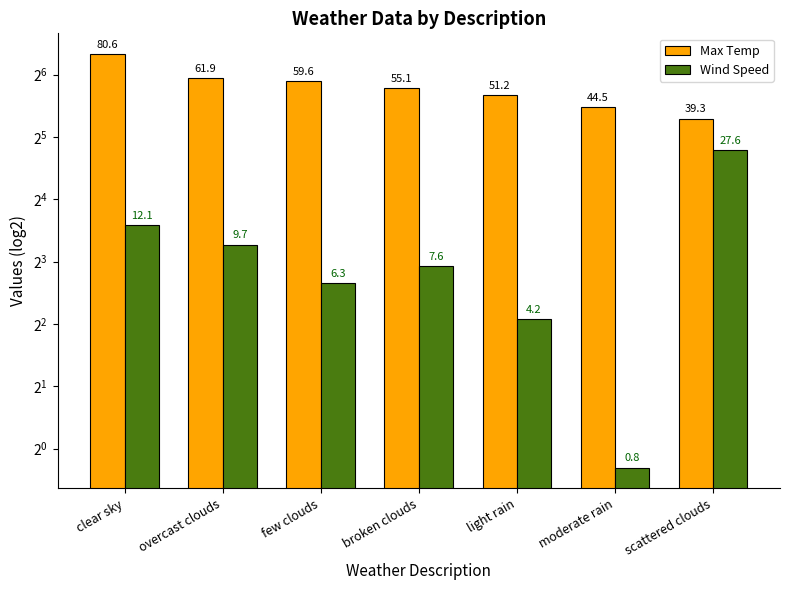

Which series has the largest total across all categories?

Max Temp